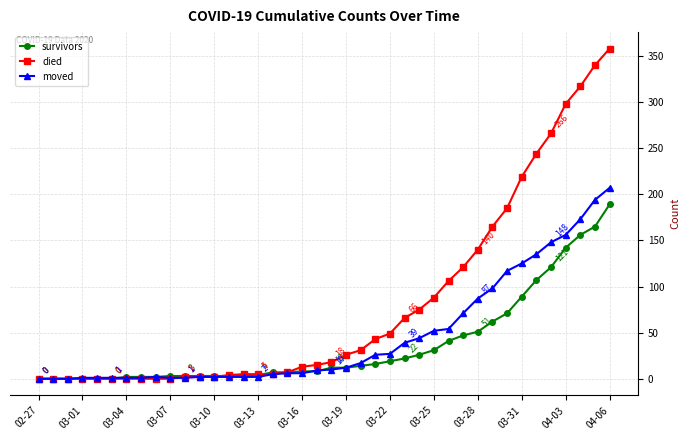

Which series has the largest total across all categories?

died